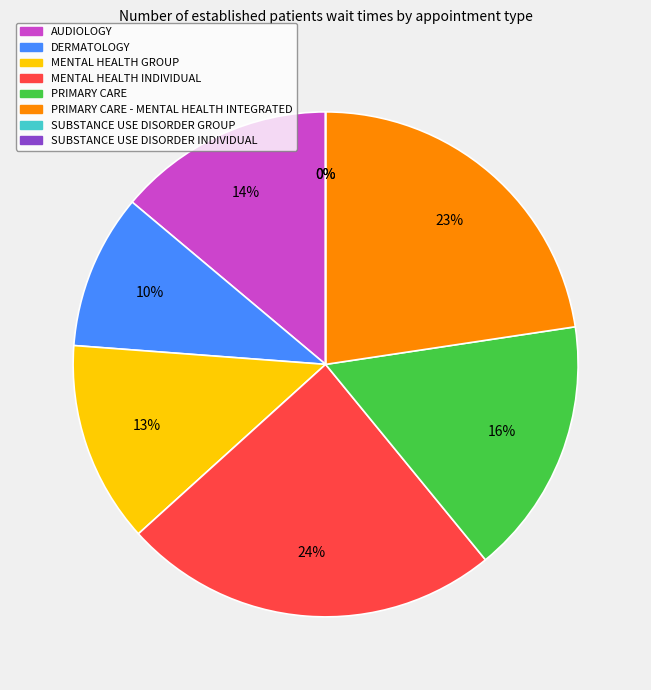

To the nearest percent, what is the average slice percentage?

12%